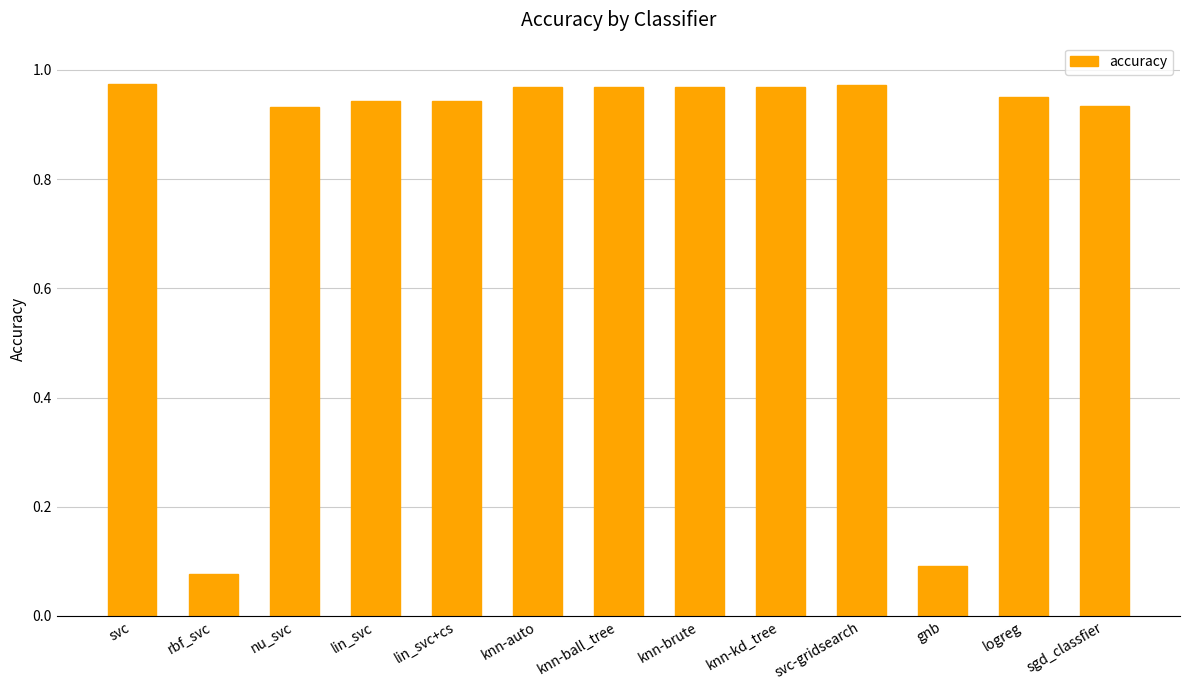

What position from the right is knn-kd_tree?

5